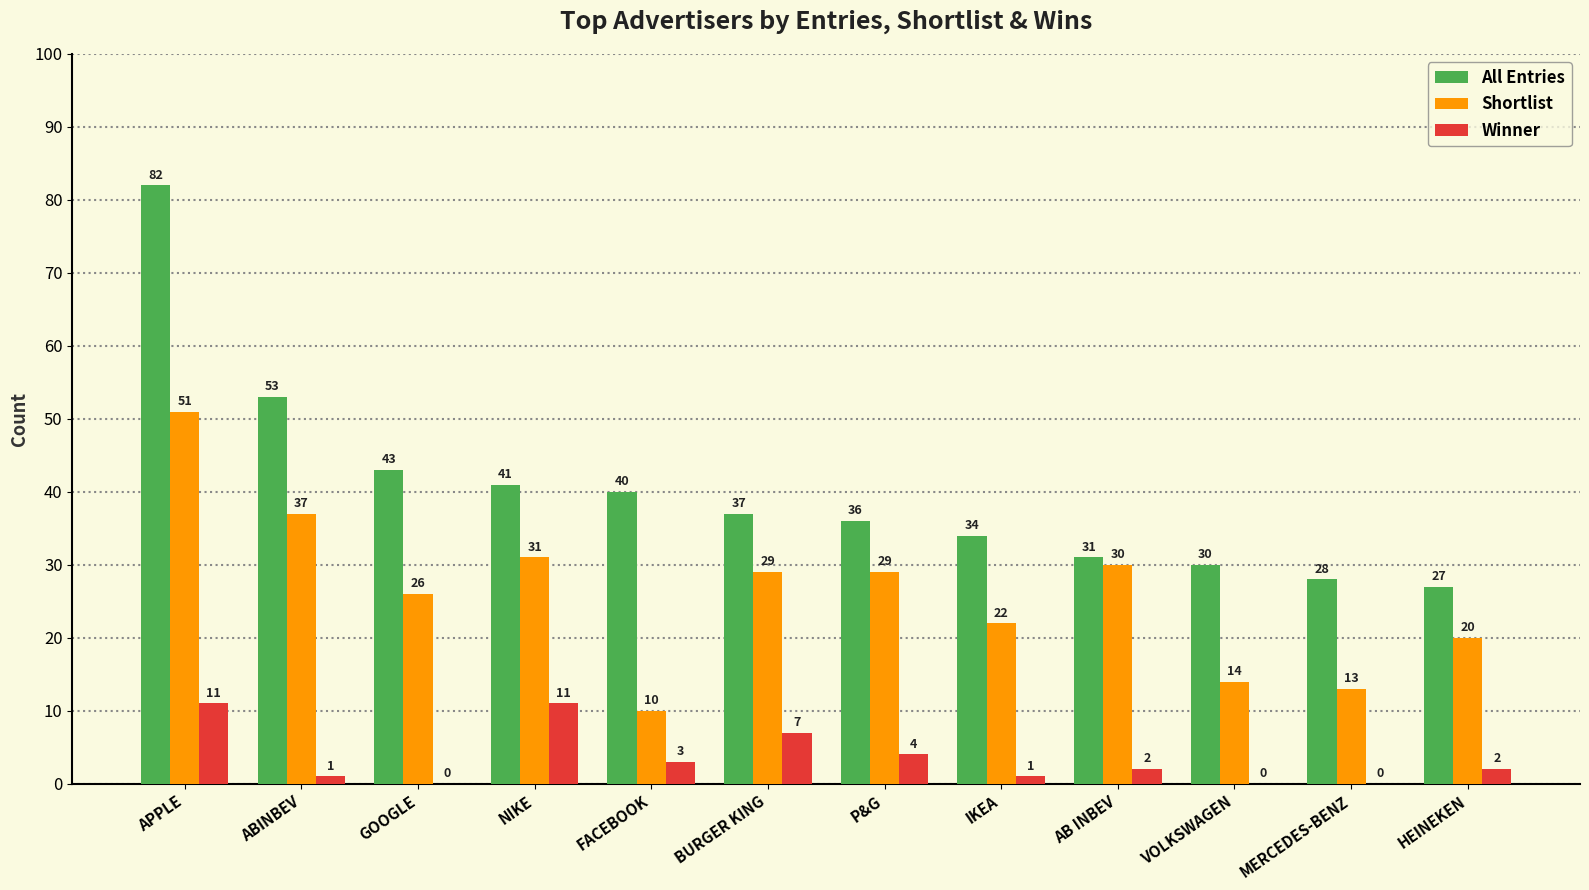

Which series has the largest total across all categories?

All Entries